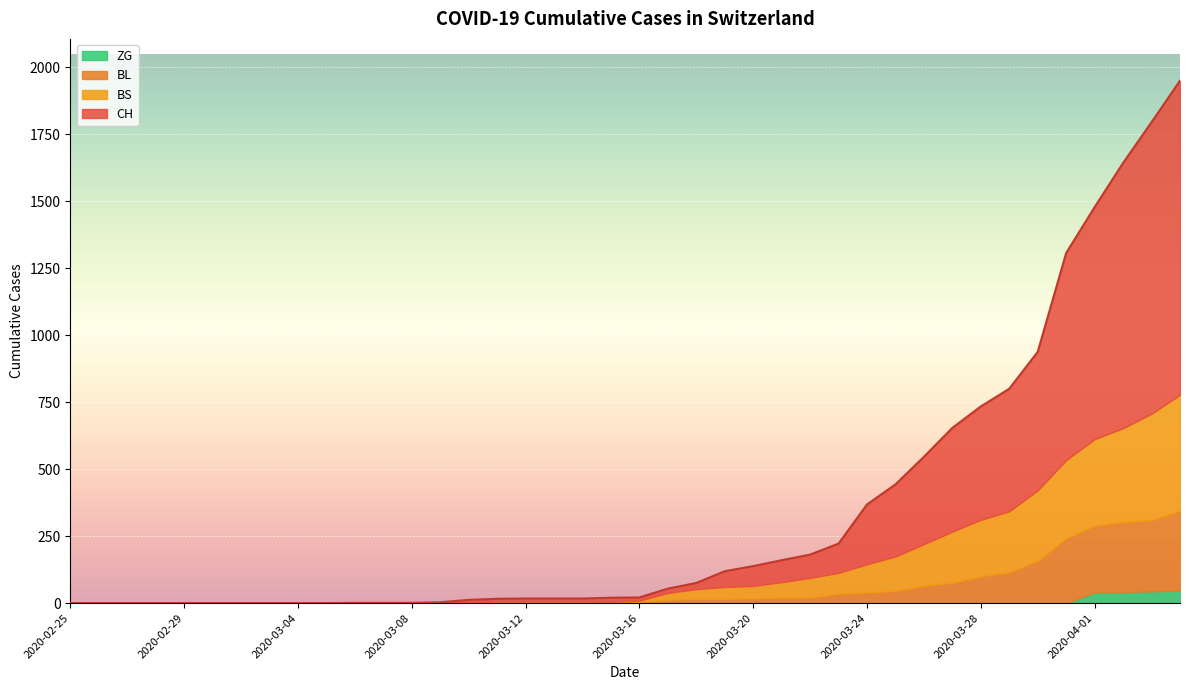

What is the maximum value shown in the chart?

1950